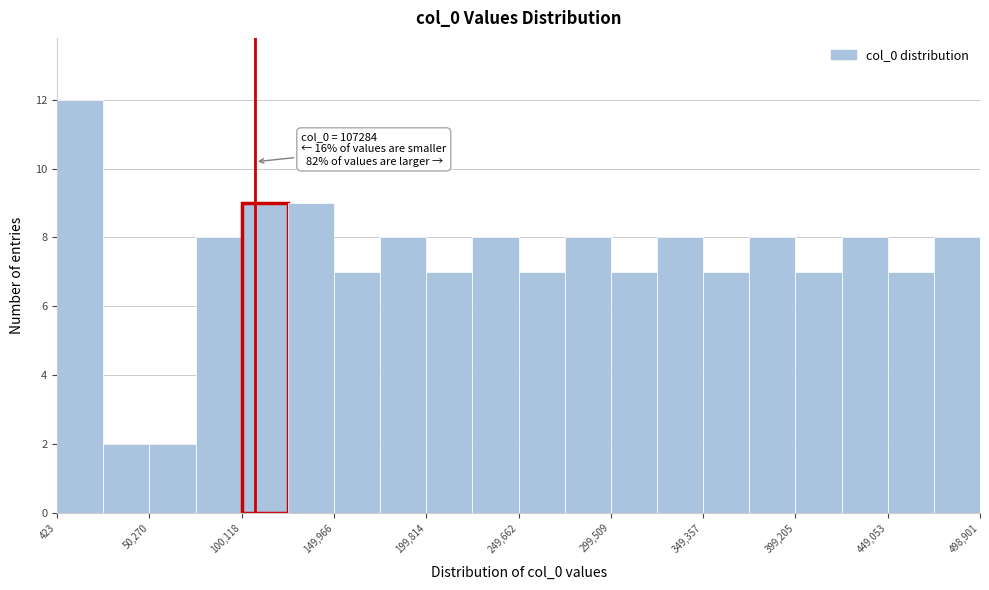

Over which range of the x-axis is the bar tallest?

0 to 25000